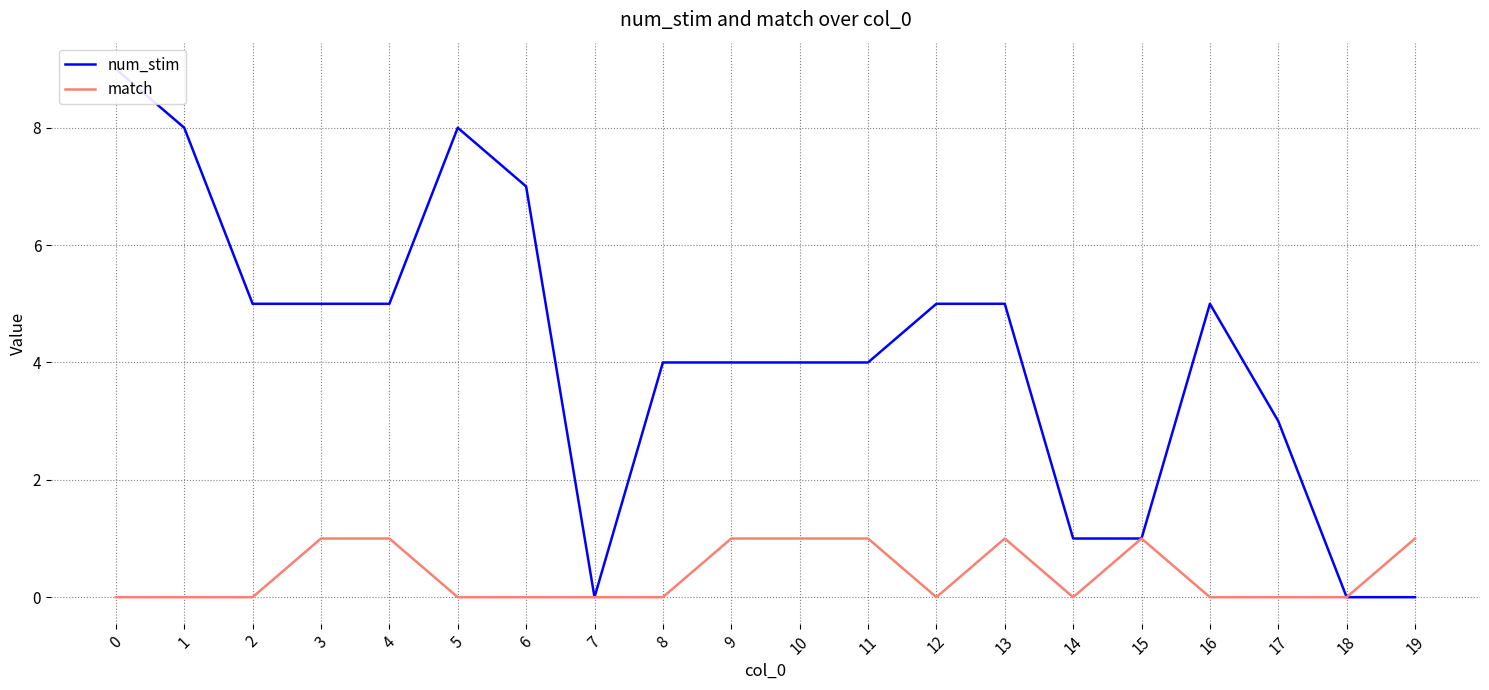

What is the sum of the match values at 2 and 11?

1